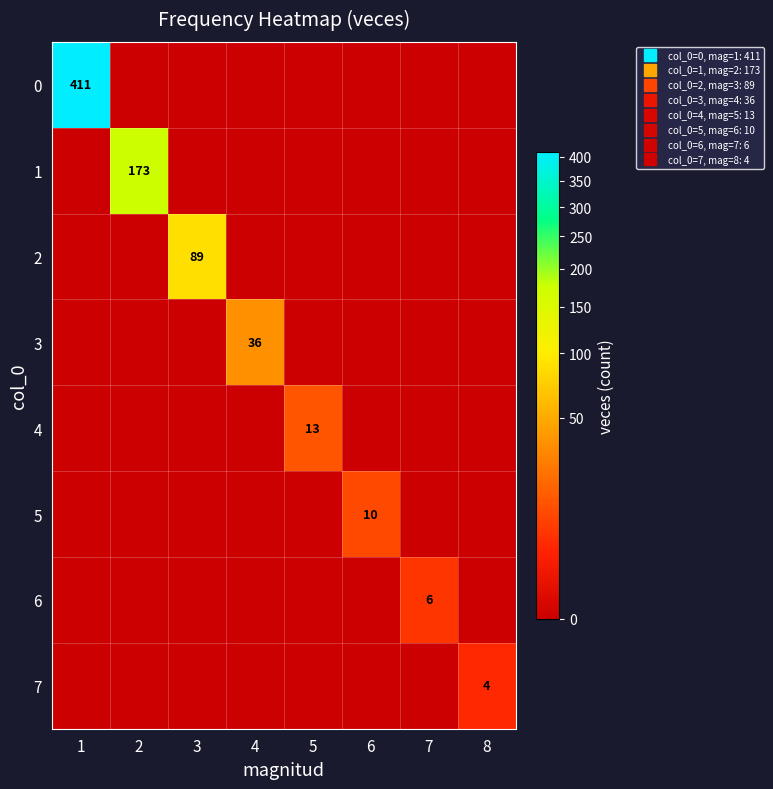

Rank the series at 3 from highest to lowest value.

2, 0, 1, 3, 4, 5, 6, 7